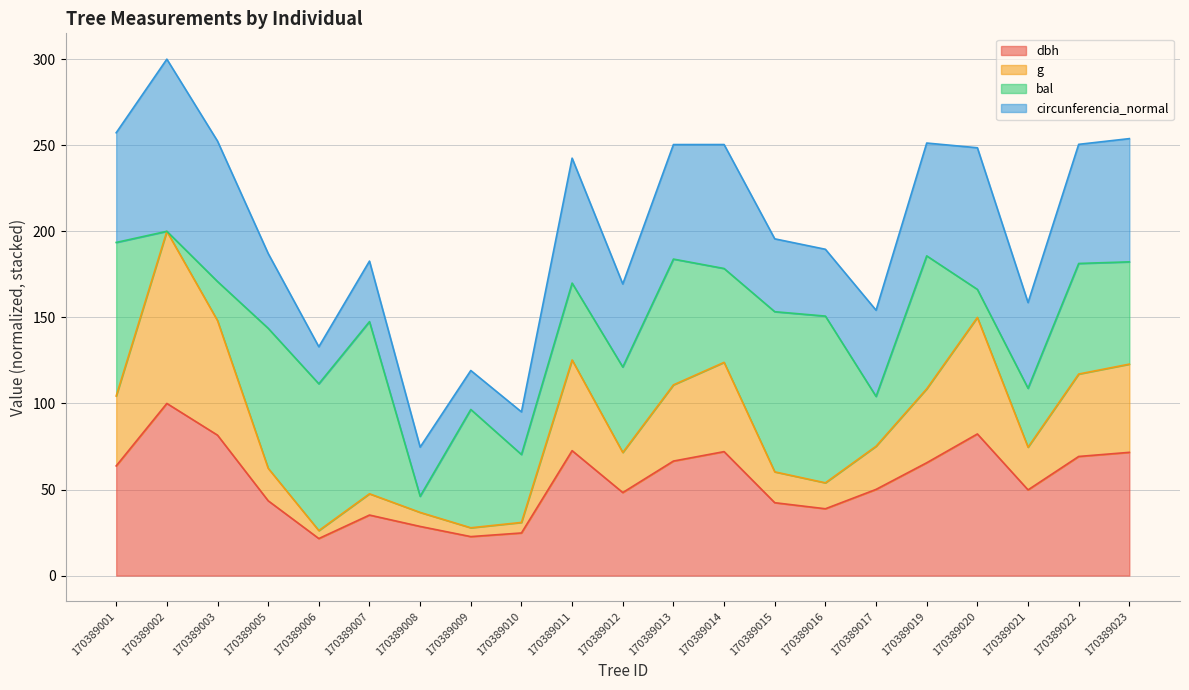

What is the total value across all series at 170389013?

250.4